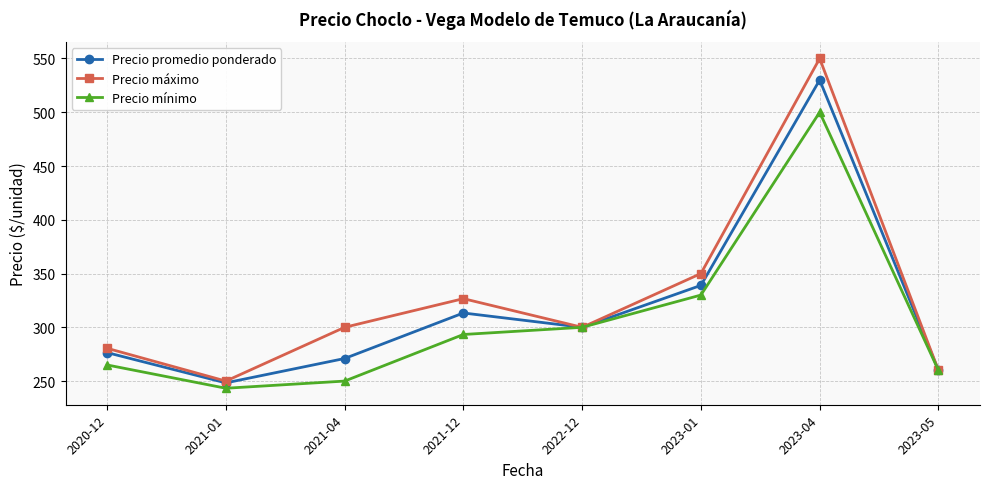

Is this an area chart (filled region under the line)?

No